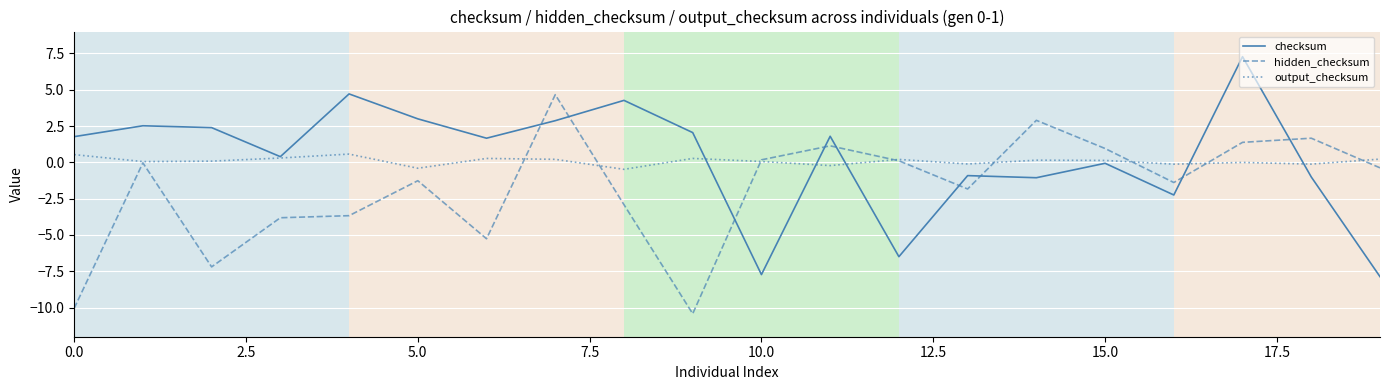

What is the smallest value displayed?

-10.4